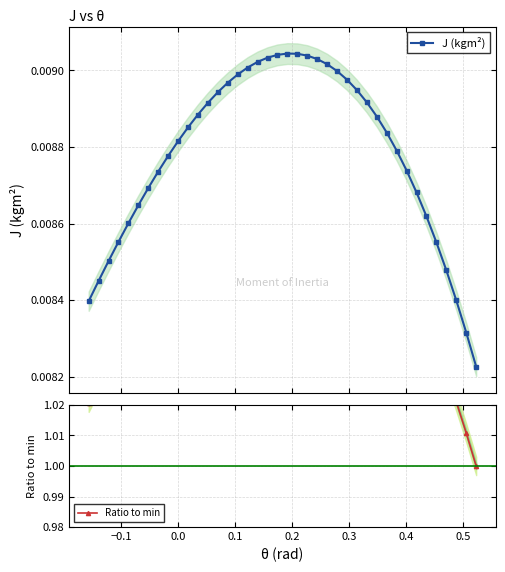

How many lines are shown in the chart?

2